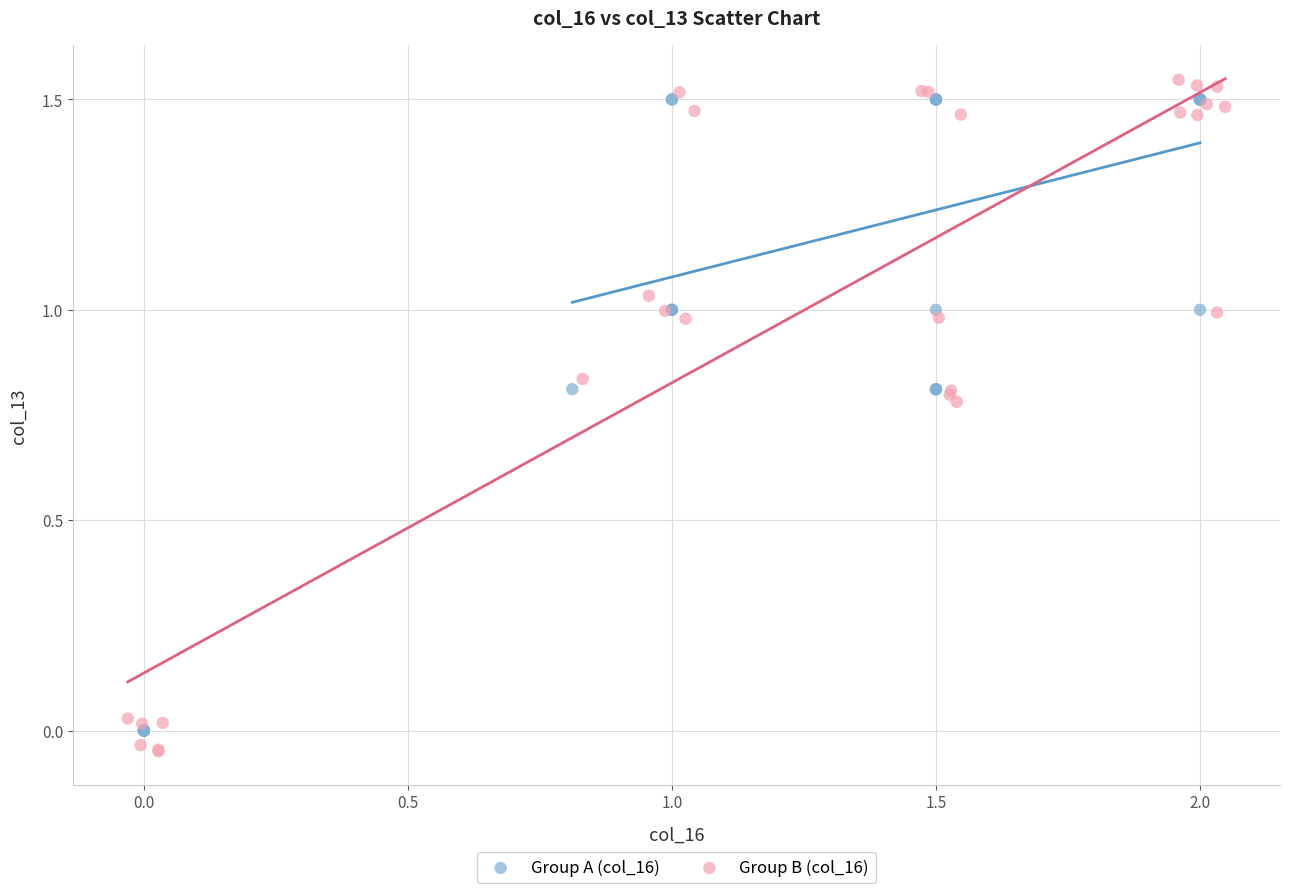

Which series reaches the maximum Y coordinate?

Group B (col_16)